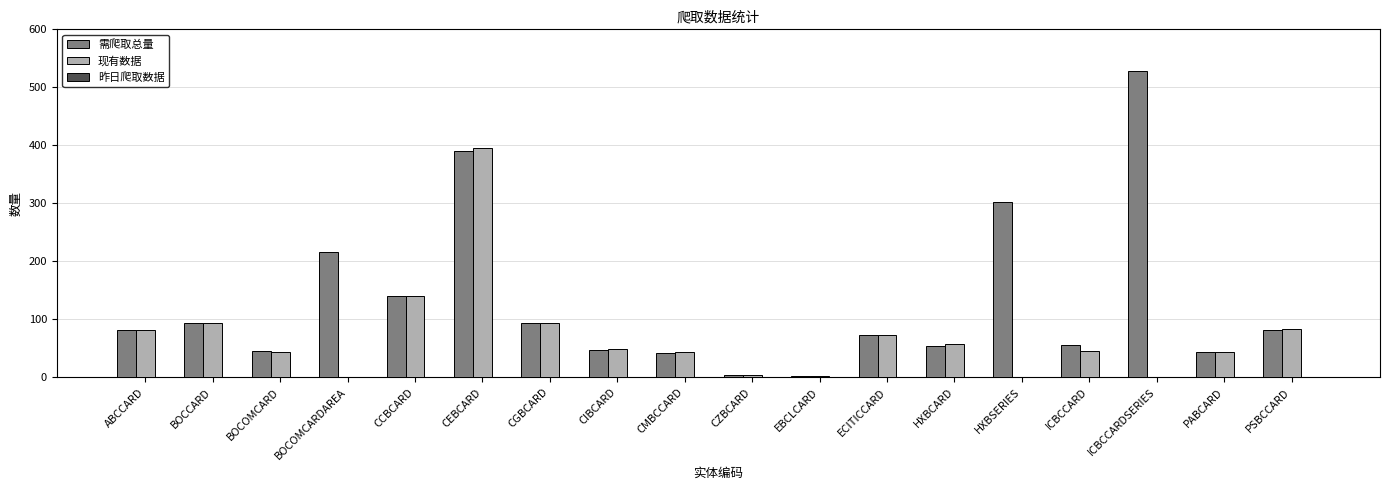

Is the value of 现有数据 at PABCARD greater than the value of 需爬取总量 at CZBCARD?

Yes